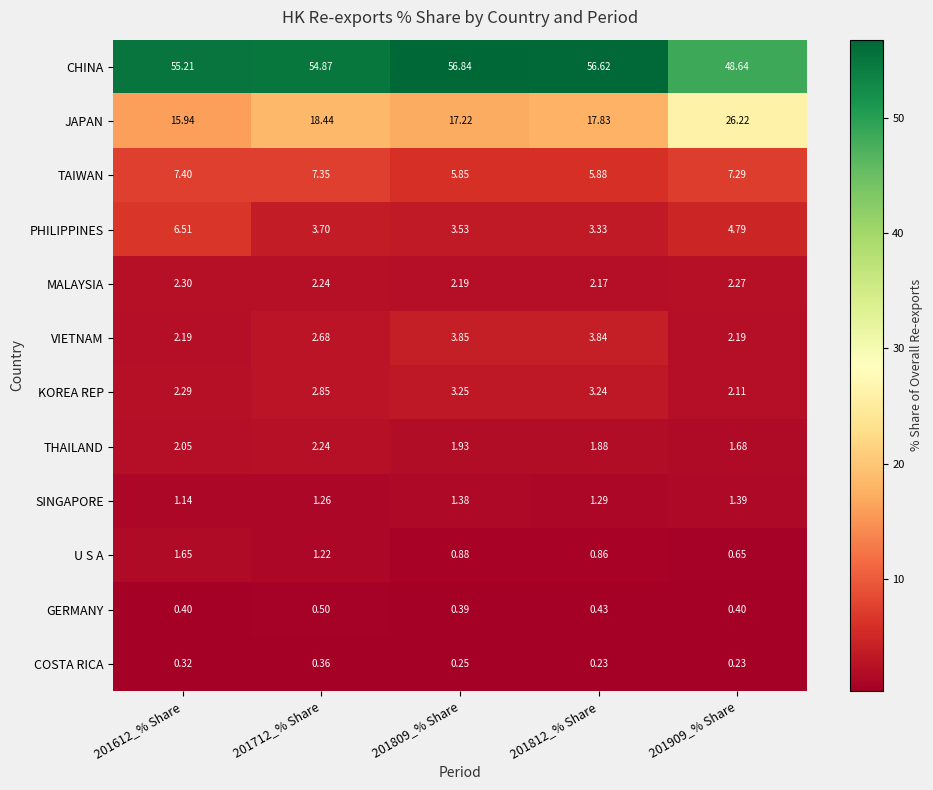

Is the value of THAILAND at 201612_% Share greater than the value of VIETNAM at 201712_% Share?

No